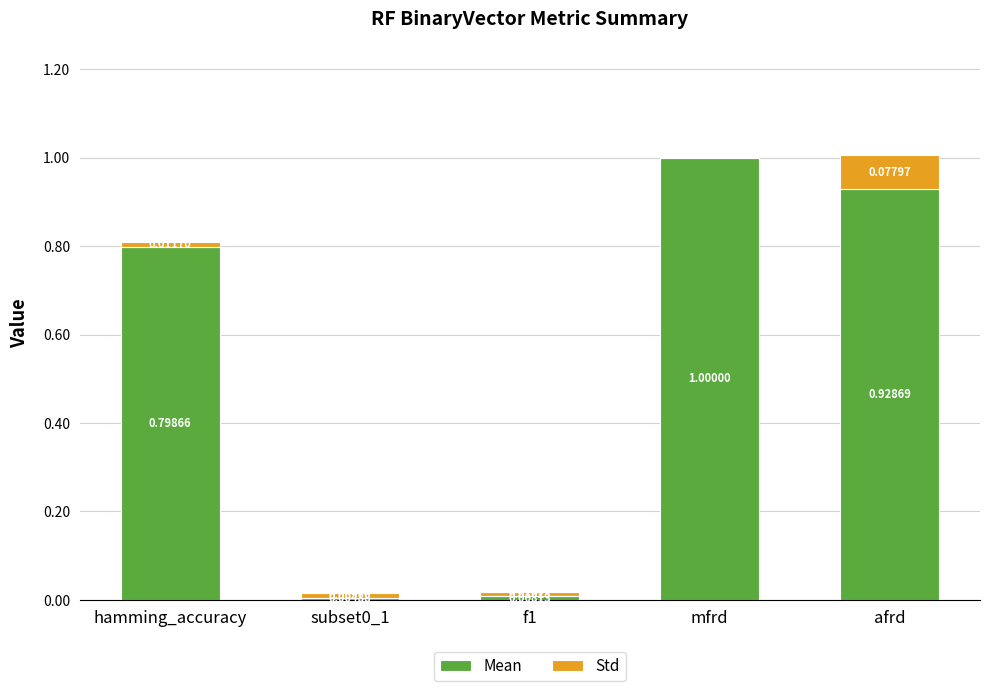

What is the highest value of the Mean series?

1.0